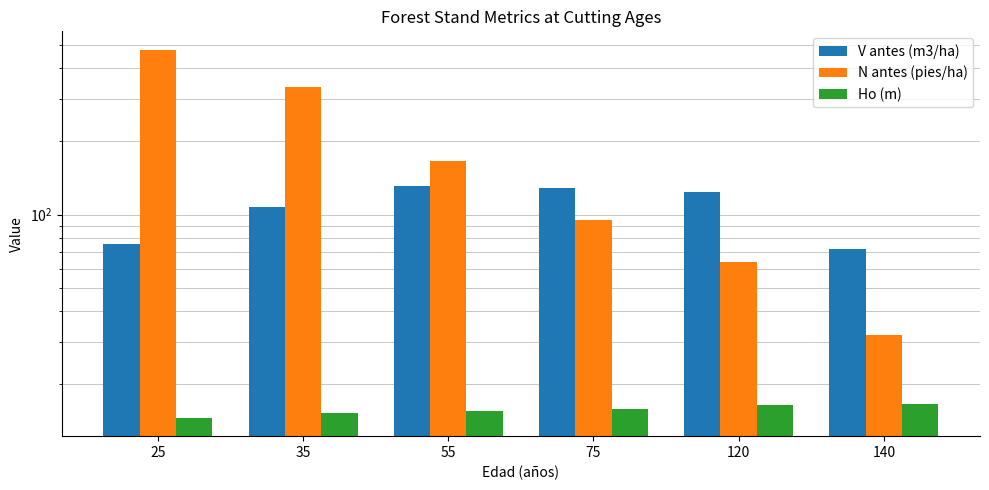

Between 35 and 140, which series saw the biggest shift?

N antes (pies/ha)